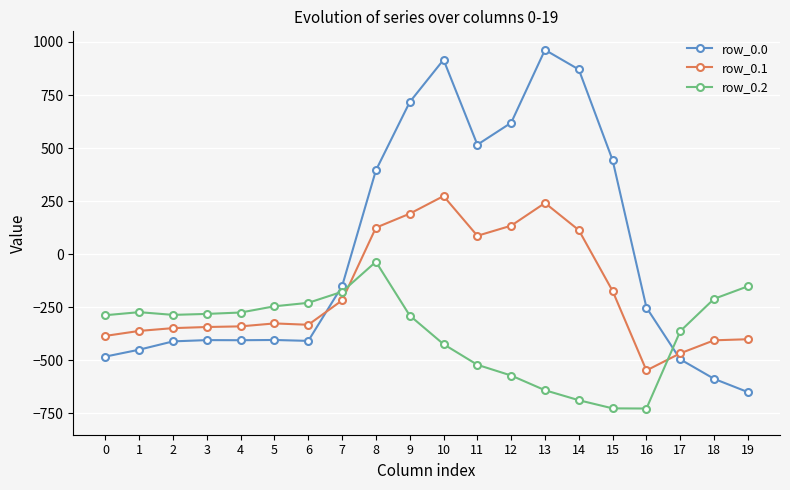

How many categories are shown in the chart?

20